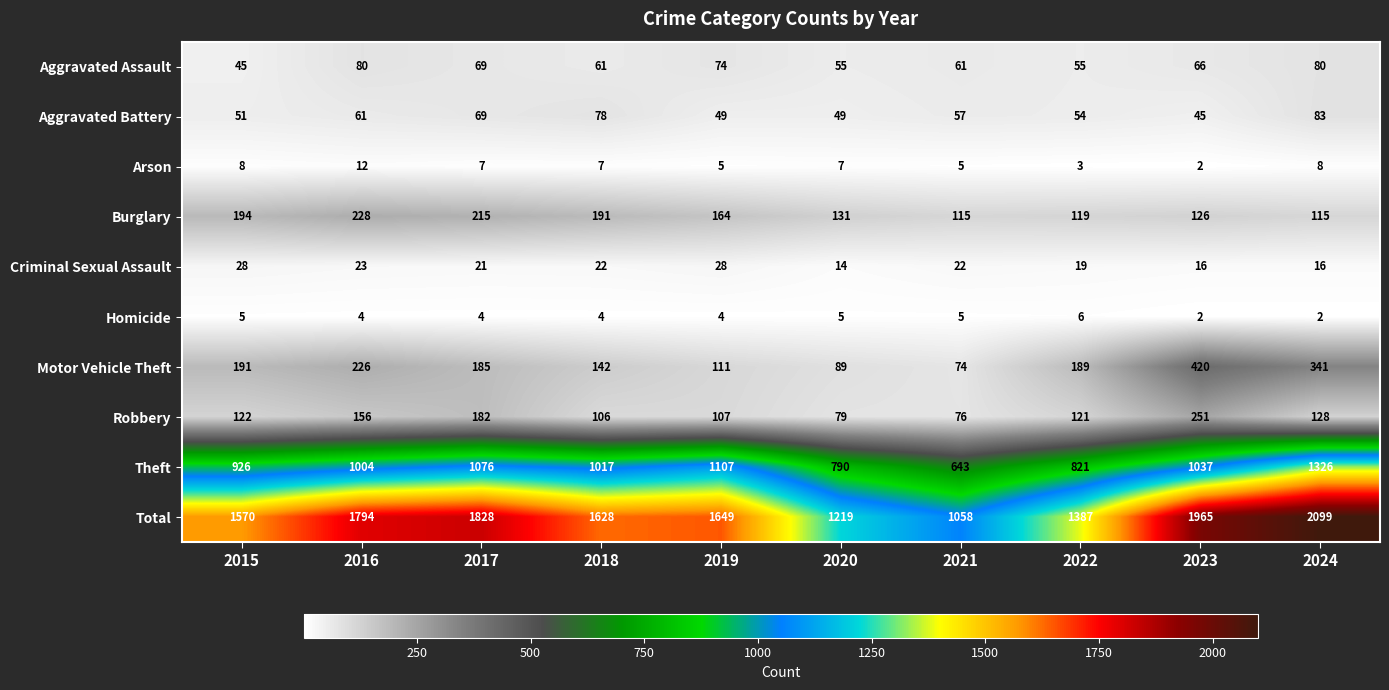

What is the total value across all series at 2020?

2438